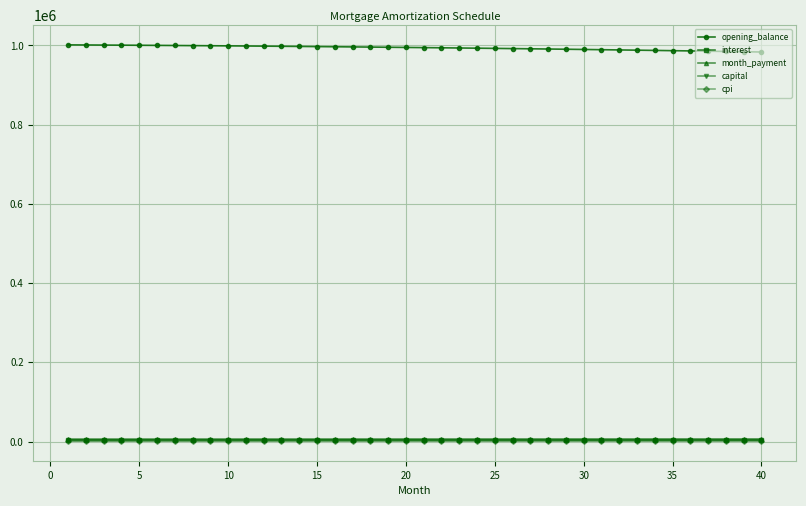

What is the highest value of the opening_balance series?

1001500.0